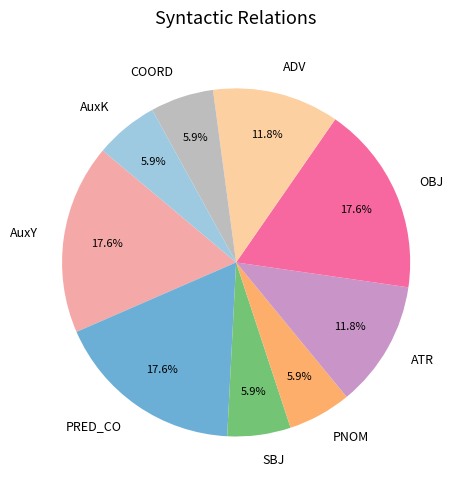

Combined, do OBJ and SBJ account for over 50%?

No